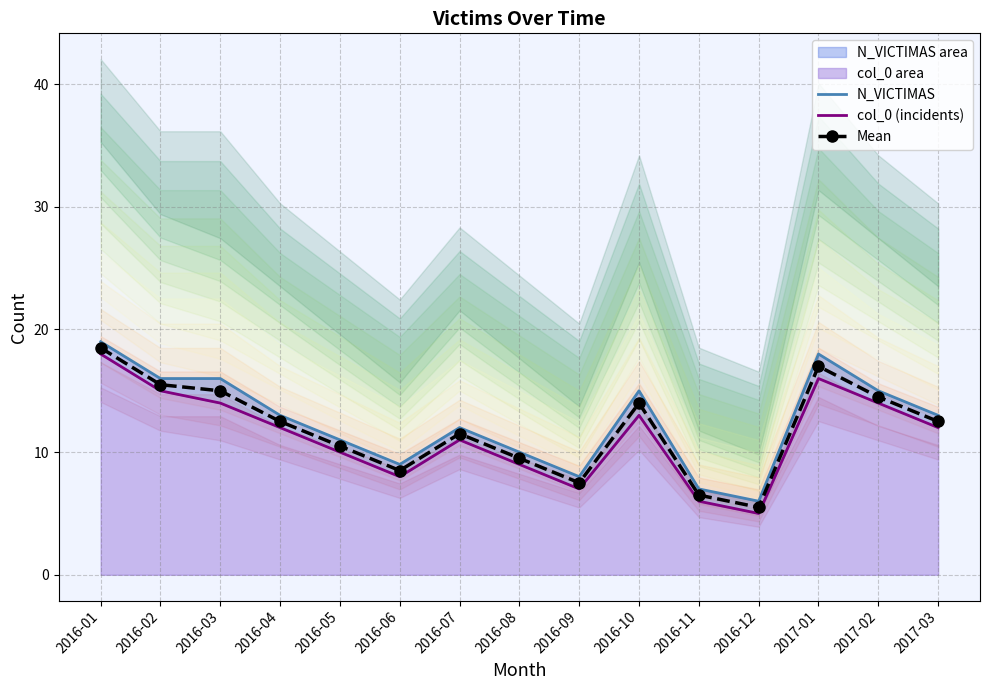

What is the smallest value displayed?

5.0